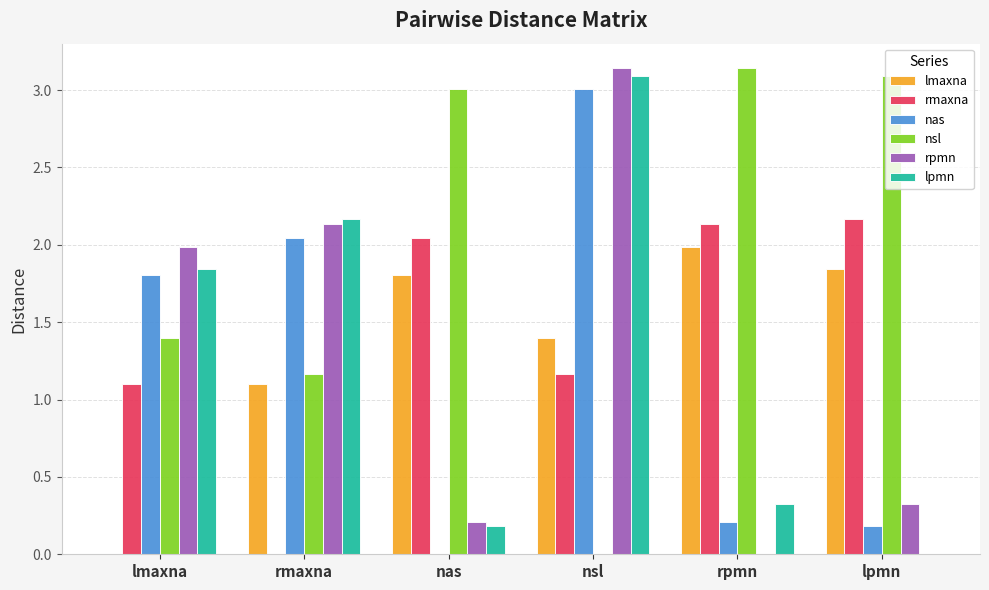

What is the sum of the rmaxna values at lpmn and nas?

4.2